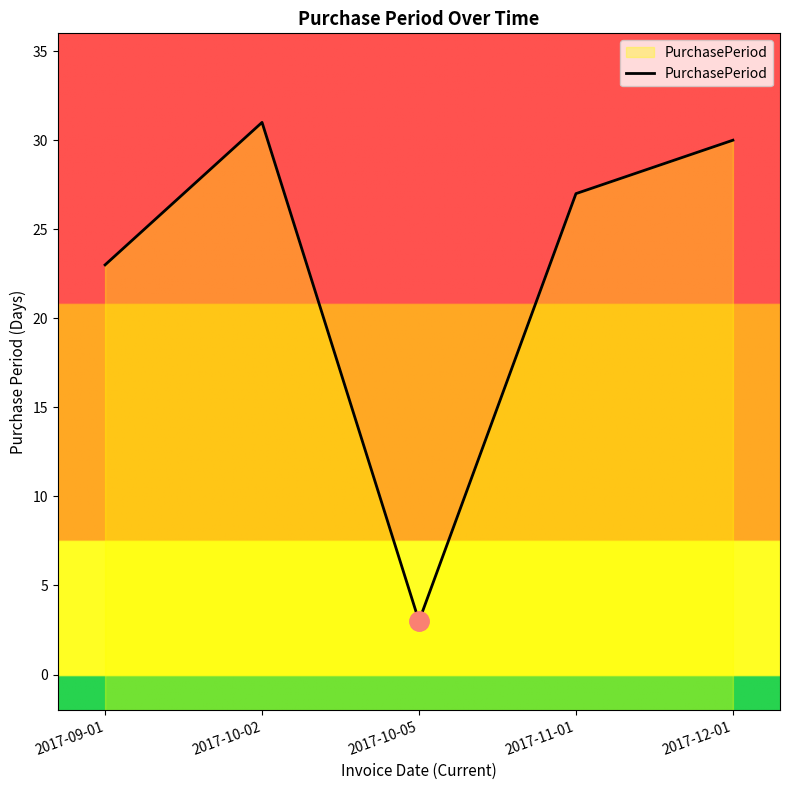

What position from the right is 2017-10-05?

3